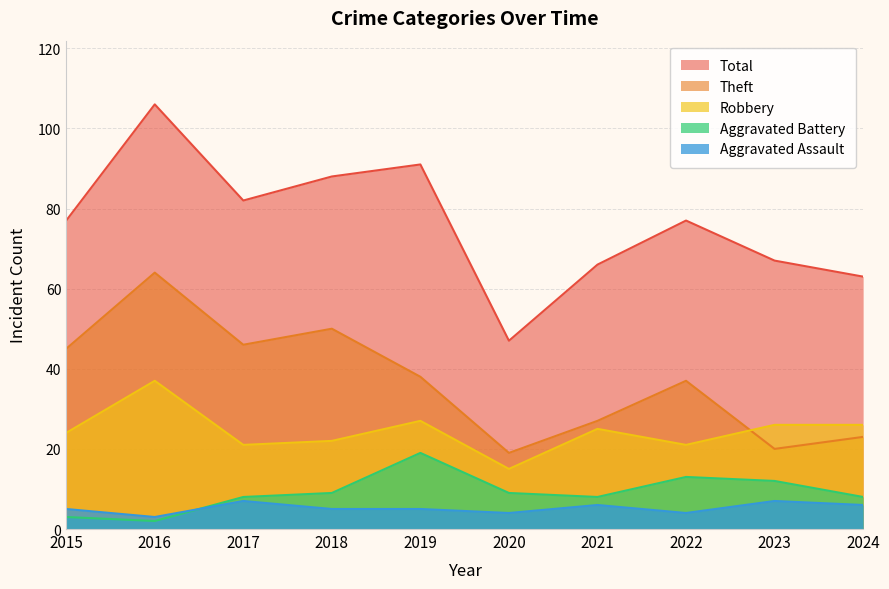

At which category does Aggravated Battery reach its first local peak?

2019